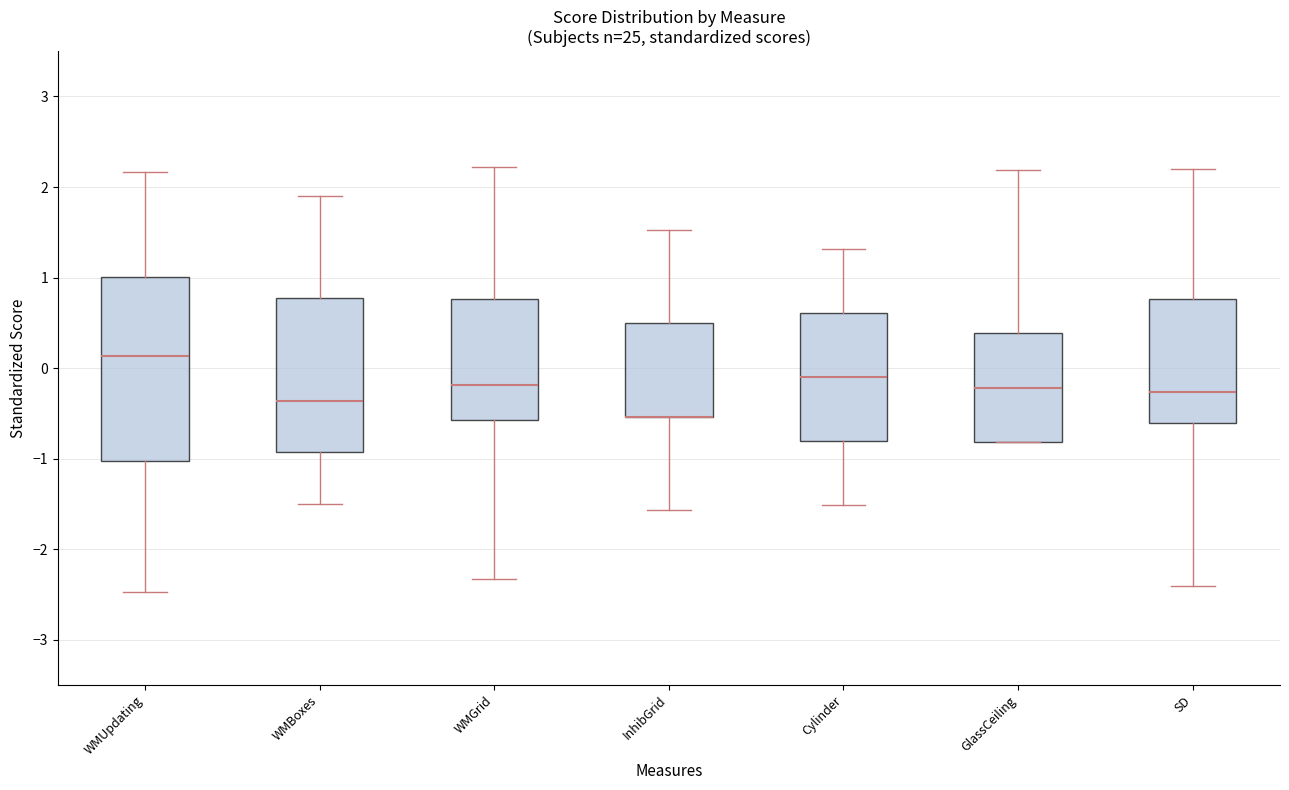

Reading left to right, transcribe this box plot: for each box, give where its median line is, the range the box spans, and where its two whiskers end, as read against the y-axis. The values are not printed on the chart, so give them approximately, as read against the axis.

WMUpdating: median 0.1, box -1.0 to 1.0, whiskers -2.5 to 2.2
WMBoxes: median -0.4, box -0.9 to 0.8, whiskers -1.5 to 1.9
WMGrid: median -0.2, box -0.6 to 0.8, whiskers -2.3 to 2.2
InhibGrid: median -0.5 (drawn on the box's lower edge), box -0.5 to 0.5, whiskers -1.6 to 1.5
Cylinder: median -0.1, box -0.8 to 0.6, whiskers -1.5 to 1.3
GlassCeiling: median -0.2, box -0.8 to 0.4, whiskers -0.8 to 2.2
SD: median -0.3, box -0.6 to 0.8, whiskers -2.4 to 2.2